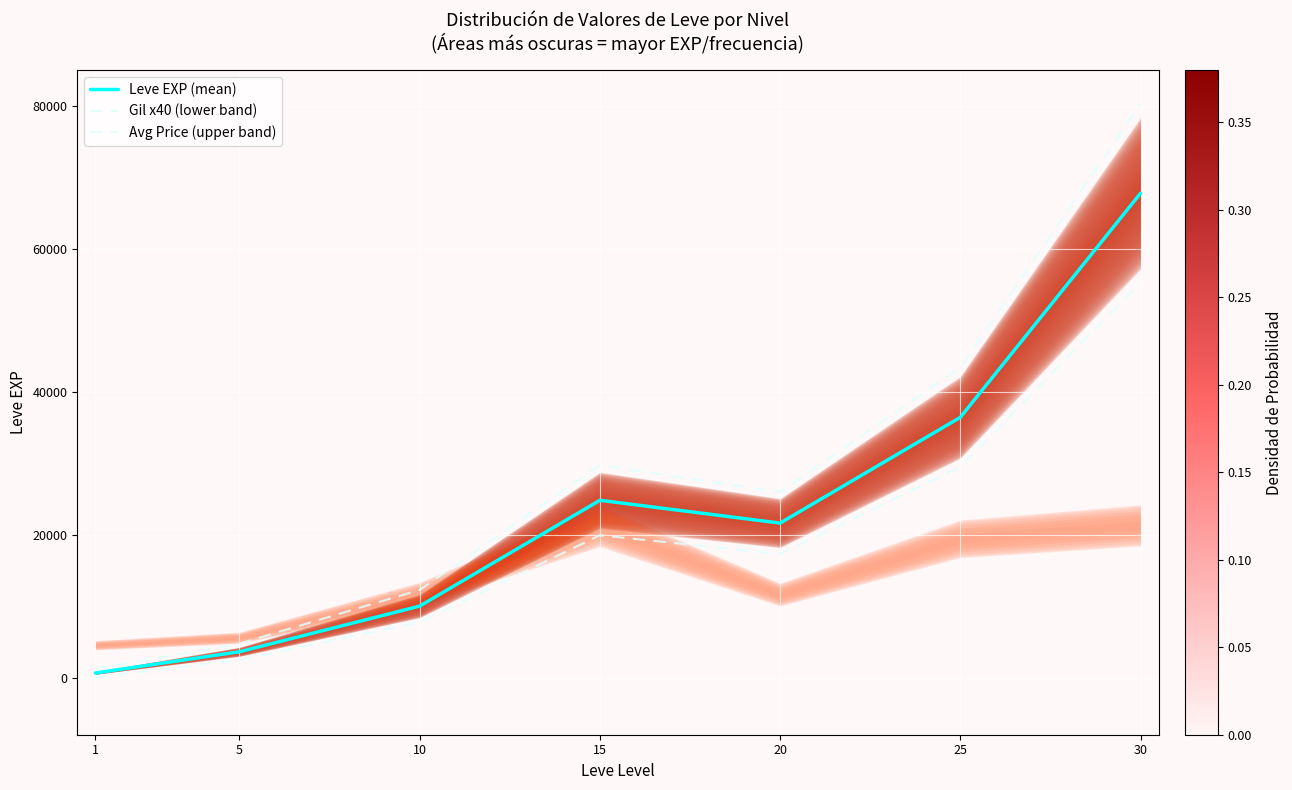

Which series has the largest range (max minus min)?

Avg Price (upper band)